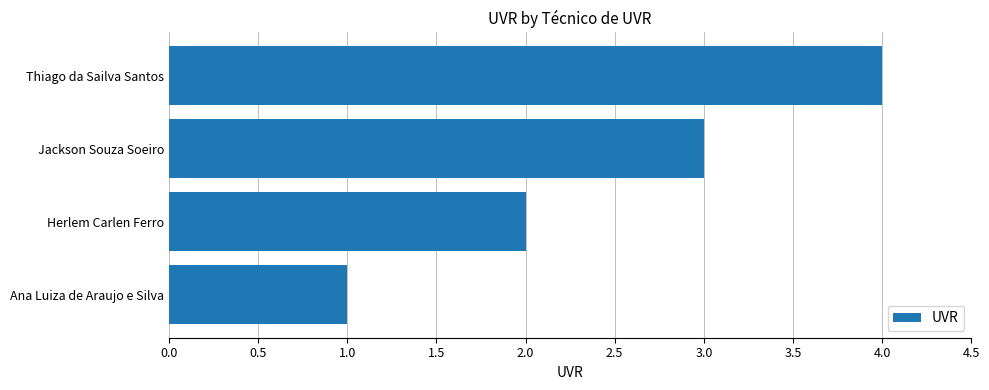

Count the values in the range 2 to 4.

3